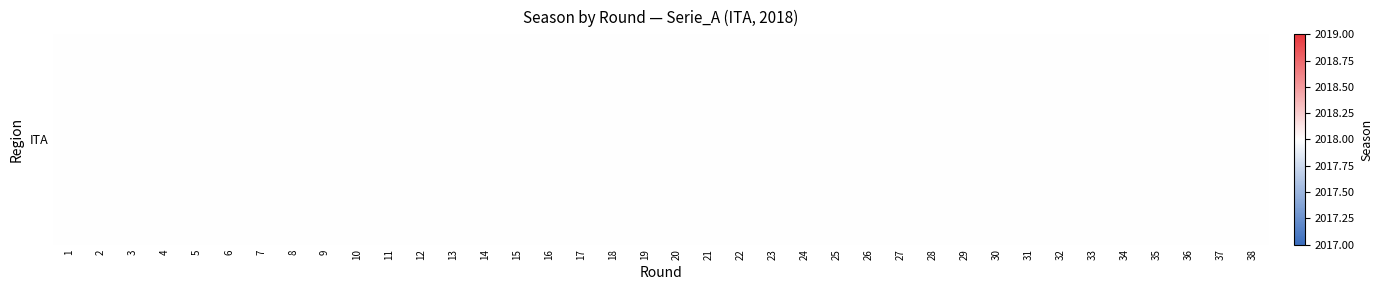

Rank the categories by value from highest to lowest.

38, 37, 36, 35, 34, 33, 32, 31, 30, 29, 28, 27, 26, 25, 24, 23, 22, 21, 20, 19, 18, 17, 16, 15, 14, 13, 12, 11, 10, 9, 8, 7, 6, 5, 4, 3, 2, 1